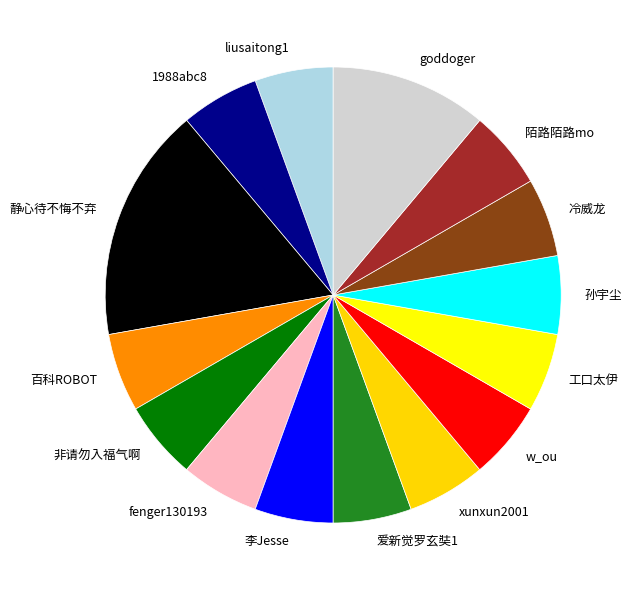

What is the largest slice in the pie chart?

静心待不悔不弃